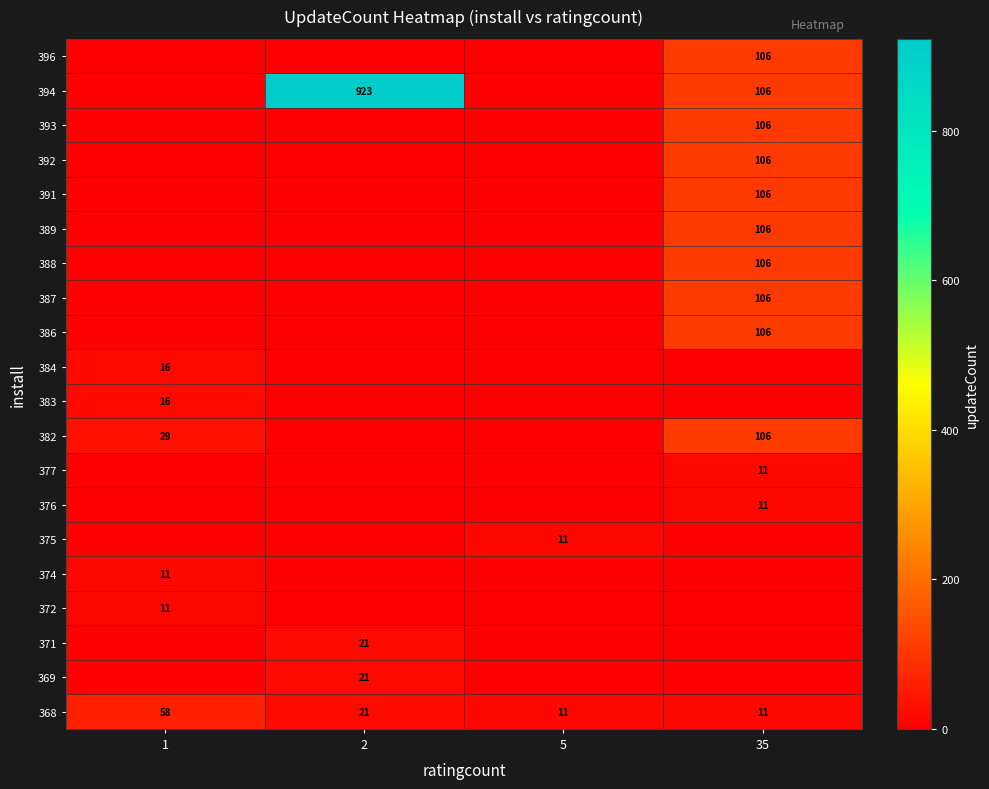

The 394 series shows 106 at 35. True or false?

True